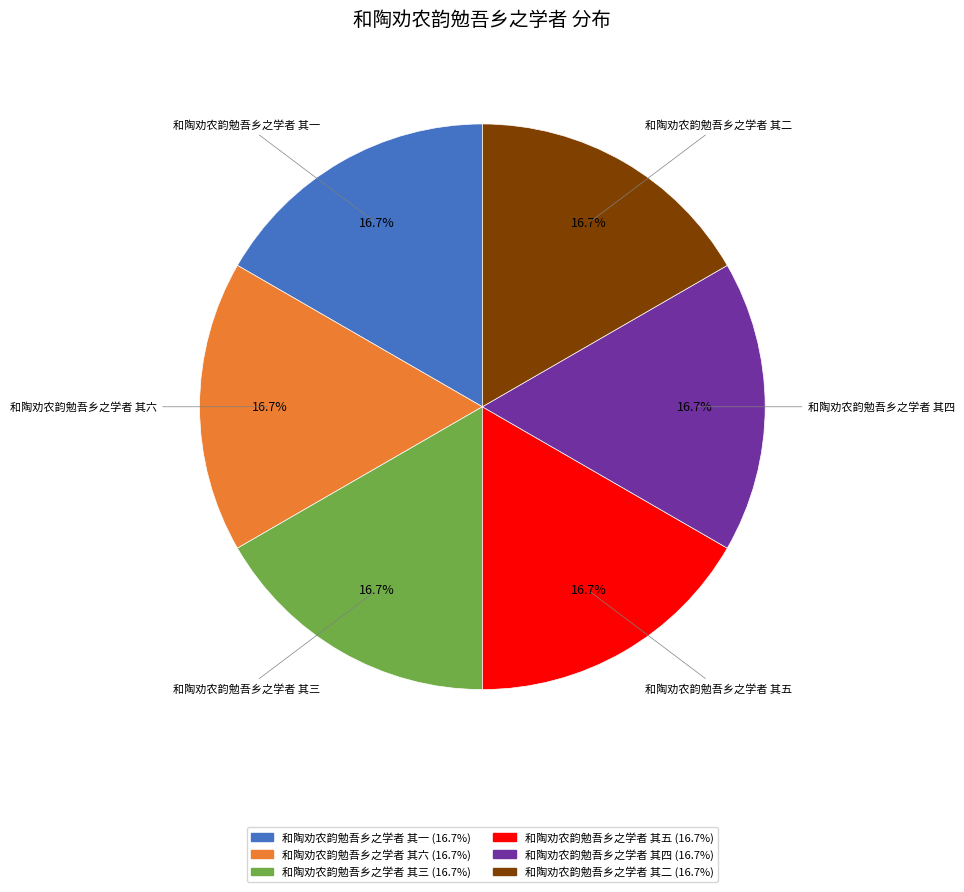

Is 和陶劝农韵勉吾乡之学者 其一 the majority of the pie?

No